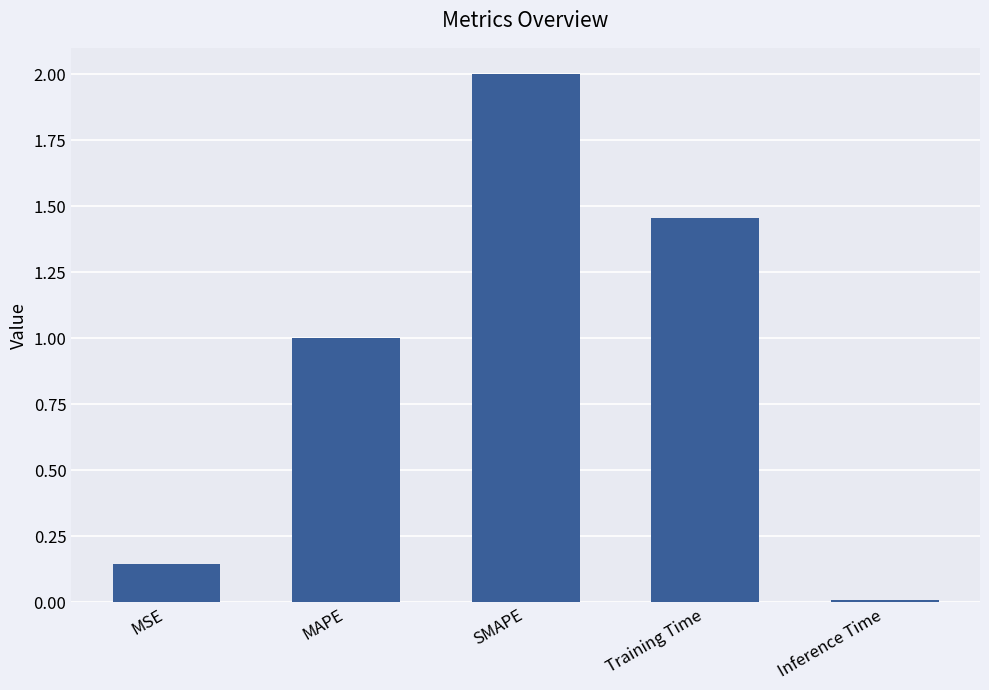

What is the sum of all values?

4.6